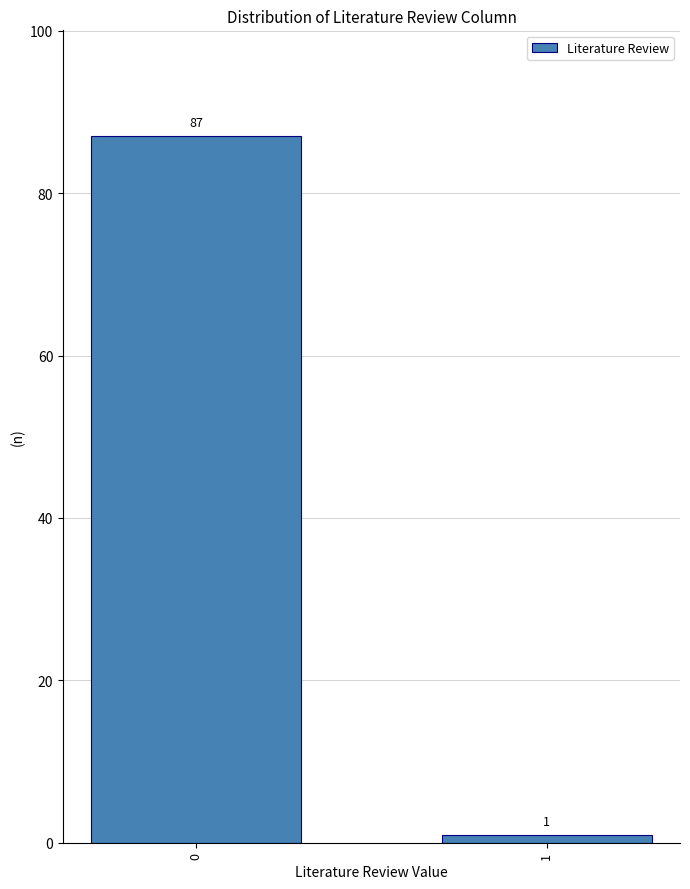

Reading left to right, transcribe all the data shown in this chart.

87	1